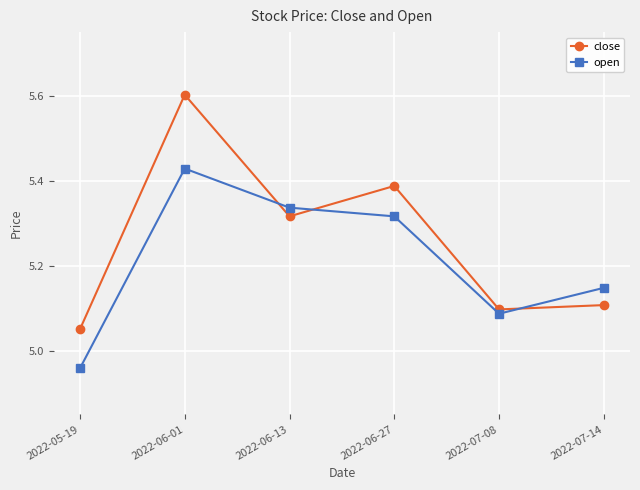

Where is open nearest to the value 5?

2022-05-19